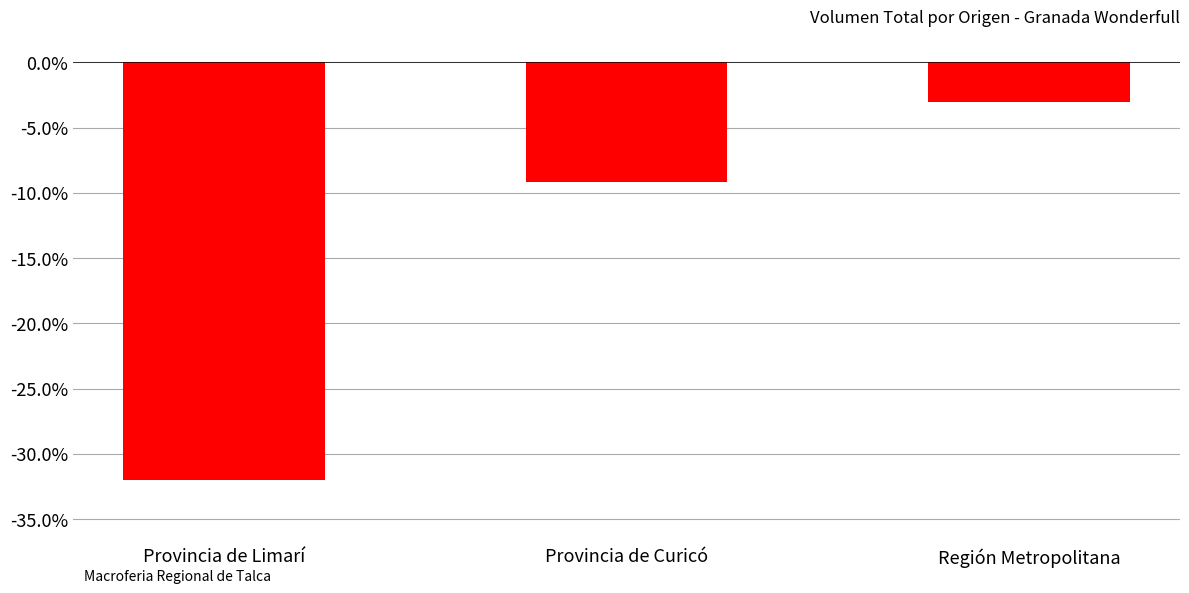

What is the label of the 3rd bar from the right?

Provincia de Limarí